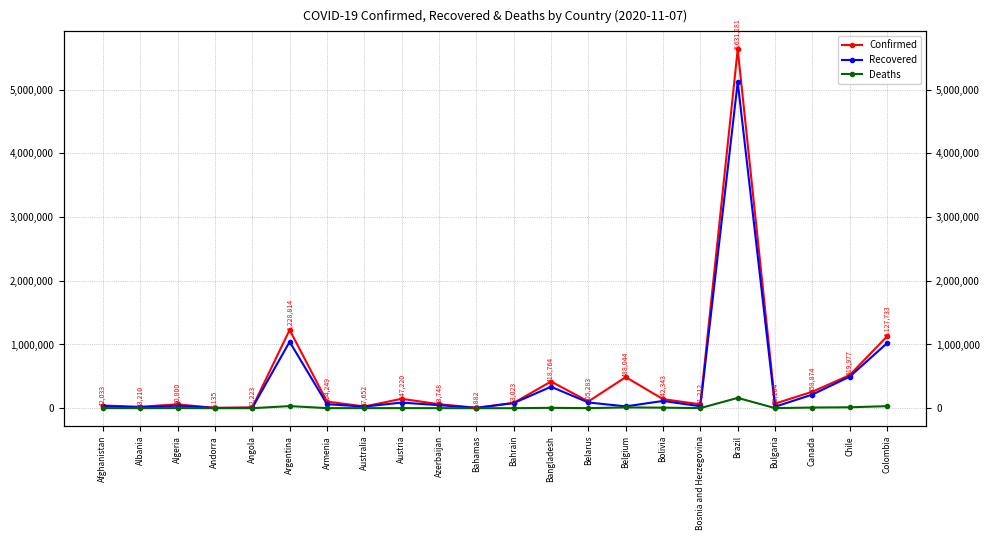

Which series has the largest range (max minus min)?

Confirmed